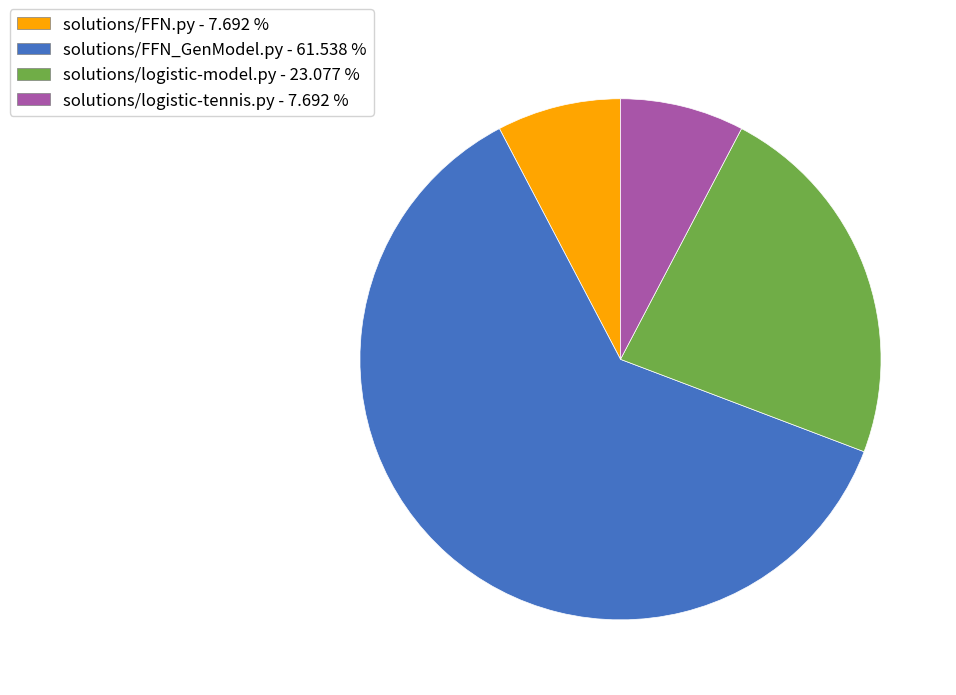

What is the majority slice?

solutions/FFN_GenModel.py - 61.538 %